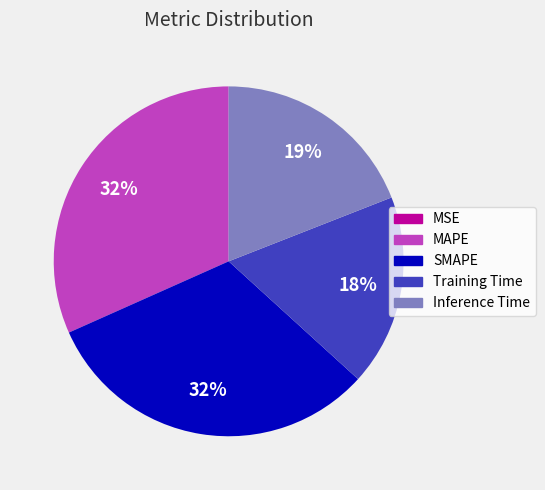

Is it true that SMAPE is 32% of the pie?

True